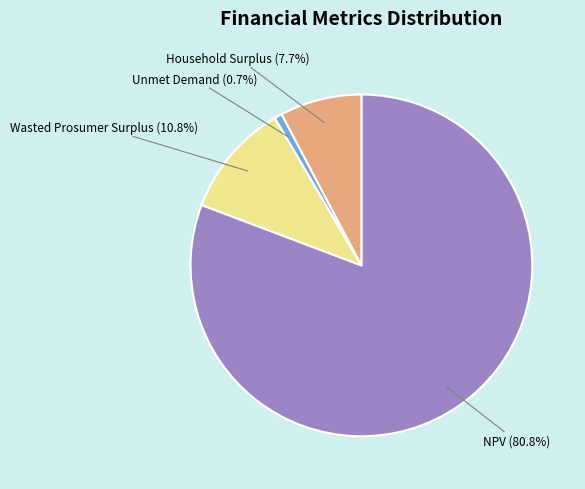

Rank the categories by value from highest to lowest.

NPV, Wasted Prosumer Surplus, Household Surplus, Unmet Demand